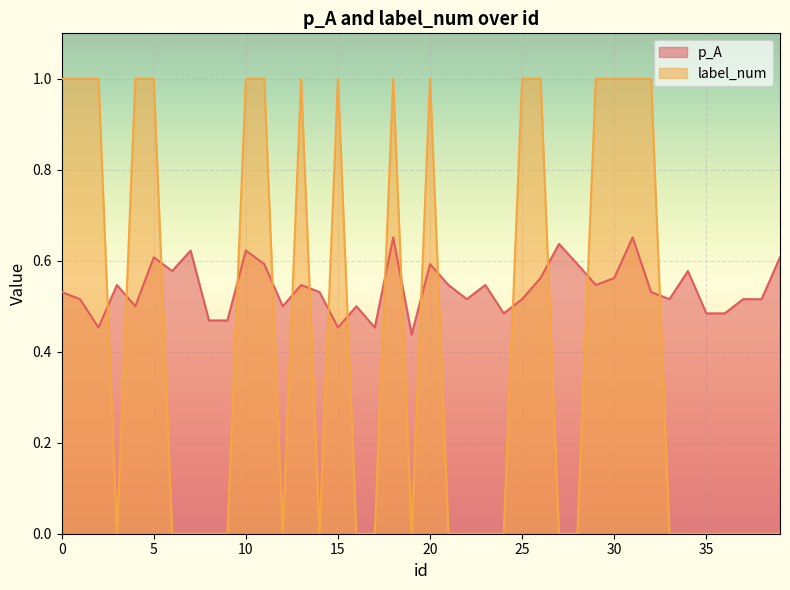

Is it true that label_num equals 0.0 at 36?

True